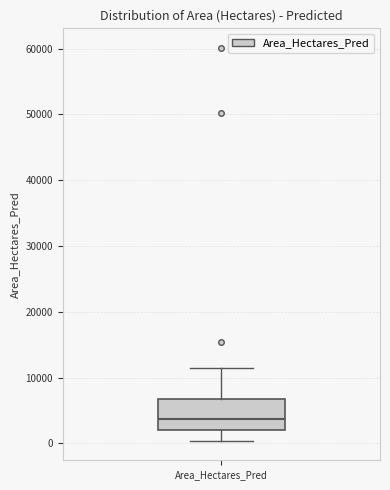

Transcribe this box plot: give where the median line is, the range the box spans, and where the two whiskers end, as read against the y-axis. The values are not printed on the chart, so give them approximately, as read against the axis.

median 4000, box 2000 to 7000, whiskers 0 to 11000